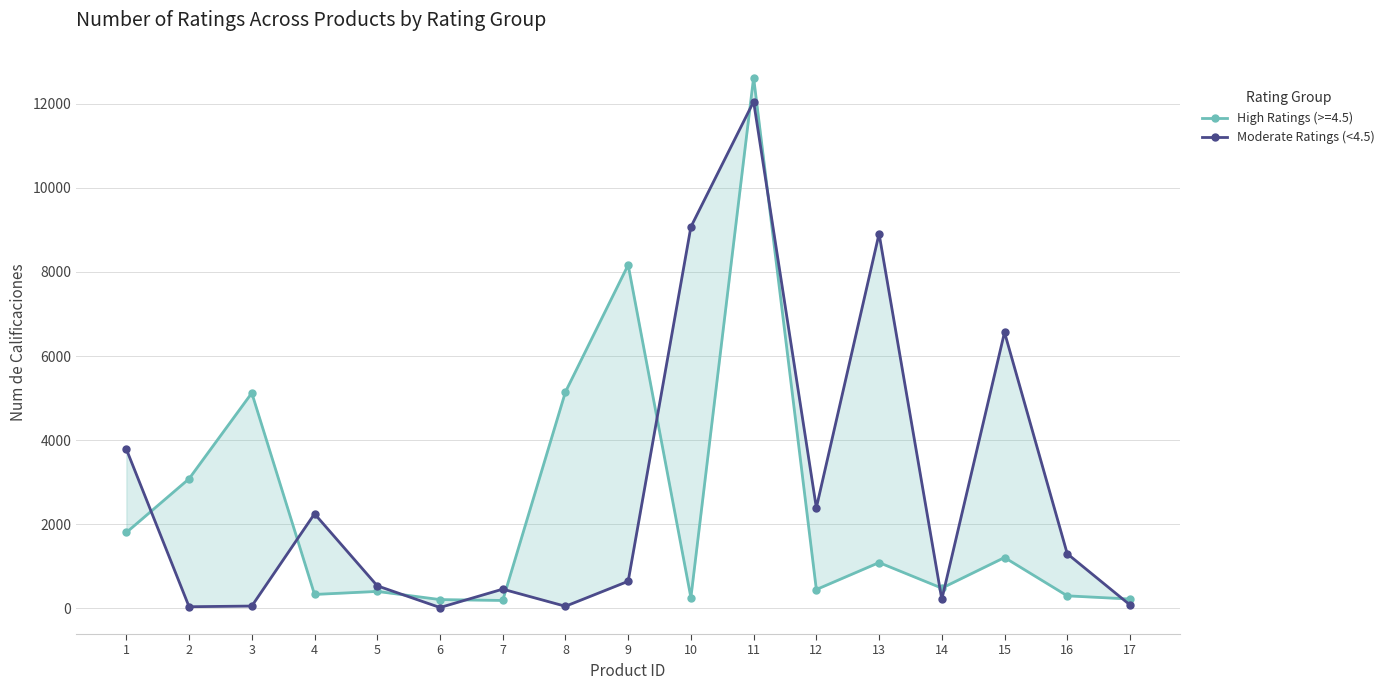

What is the average value?

2848